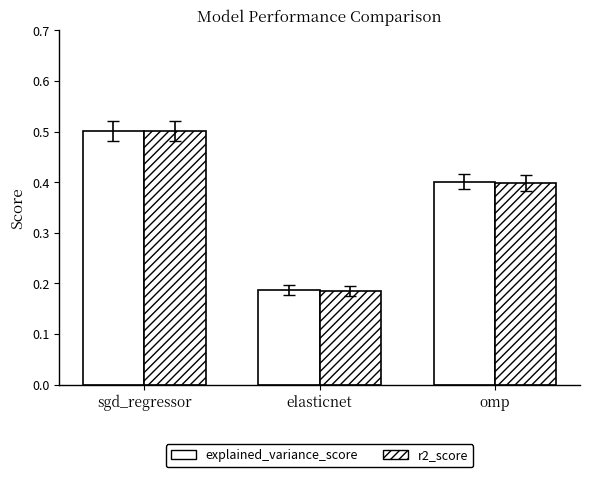

What is the sum of the r2_score values at sgd_regressor and omp?

0.9